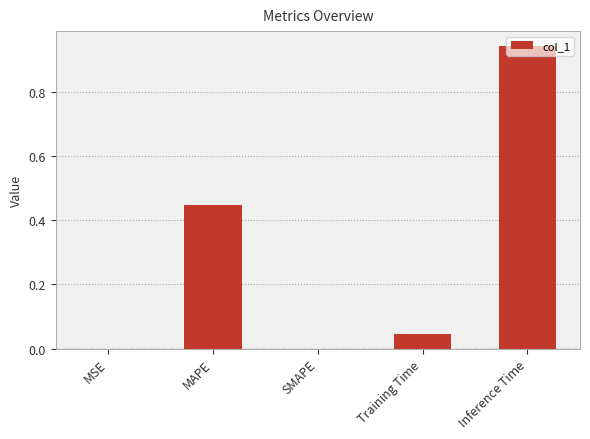

True or false: the data shows 0.0 at Training Time.

True